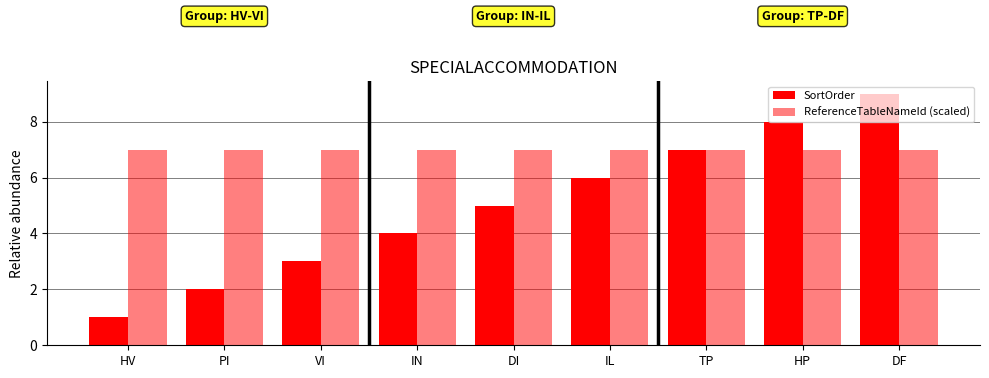

What is the greatest value displayed?

9